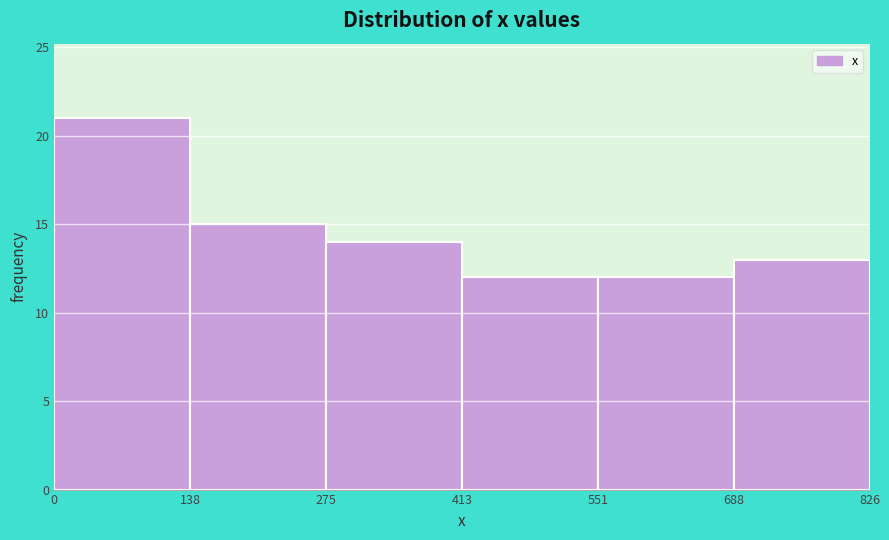

Reading left to right, transcribe this chart: for each bar, give the range it covers on the x-axis and its height. The values are not printed on the chart, so give them approximately, as read against the axis.

0 to 138: 21
138 to 275: 15
275 to 413: 14
413 to 551: 12
551 to 688: 12
688 to 826: 13